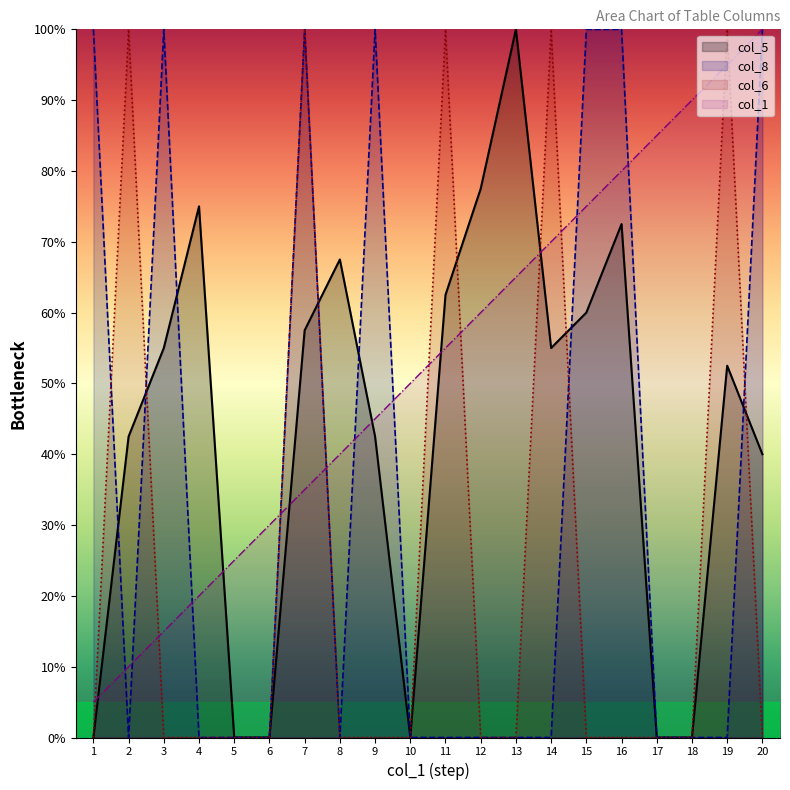

Where is the first local minimum for col_5?

10